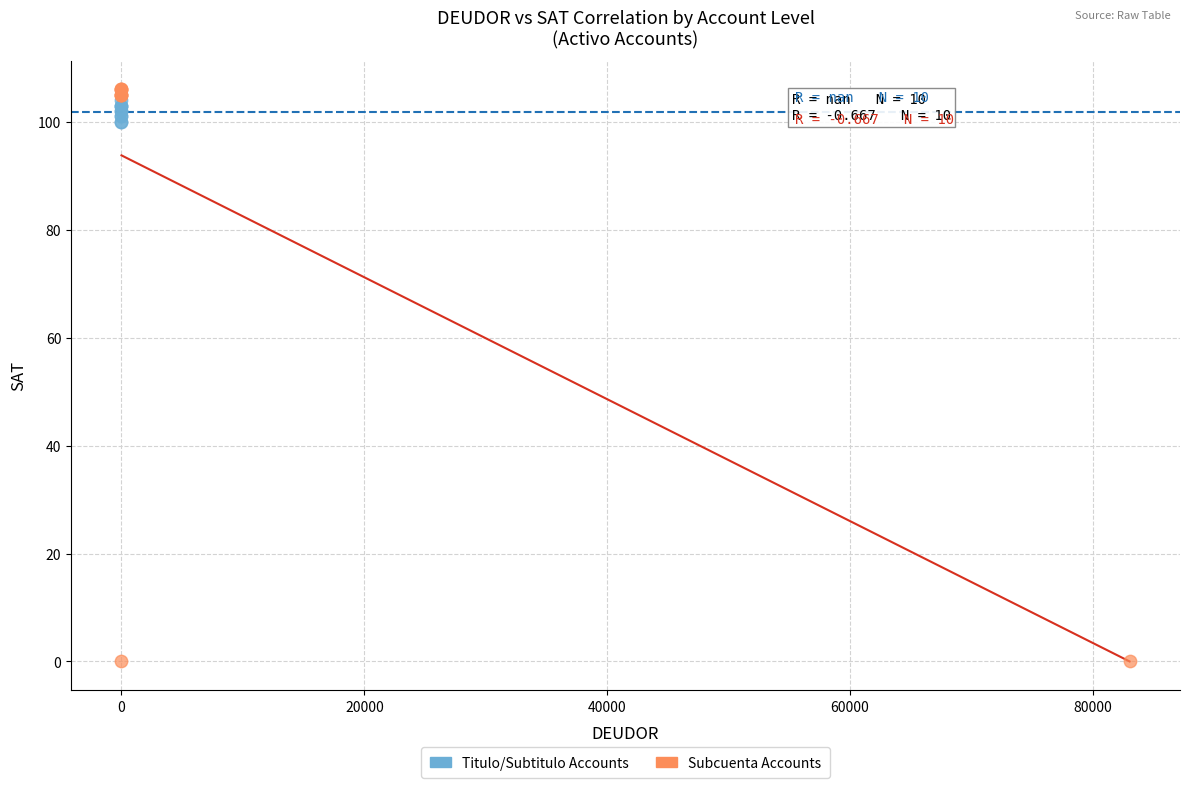

Which series reaches the maximum Y coordinate?

Subcuenta Accounts